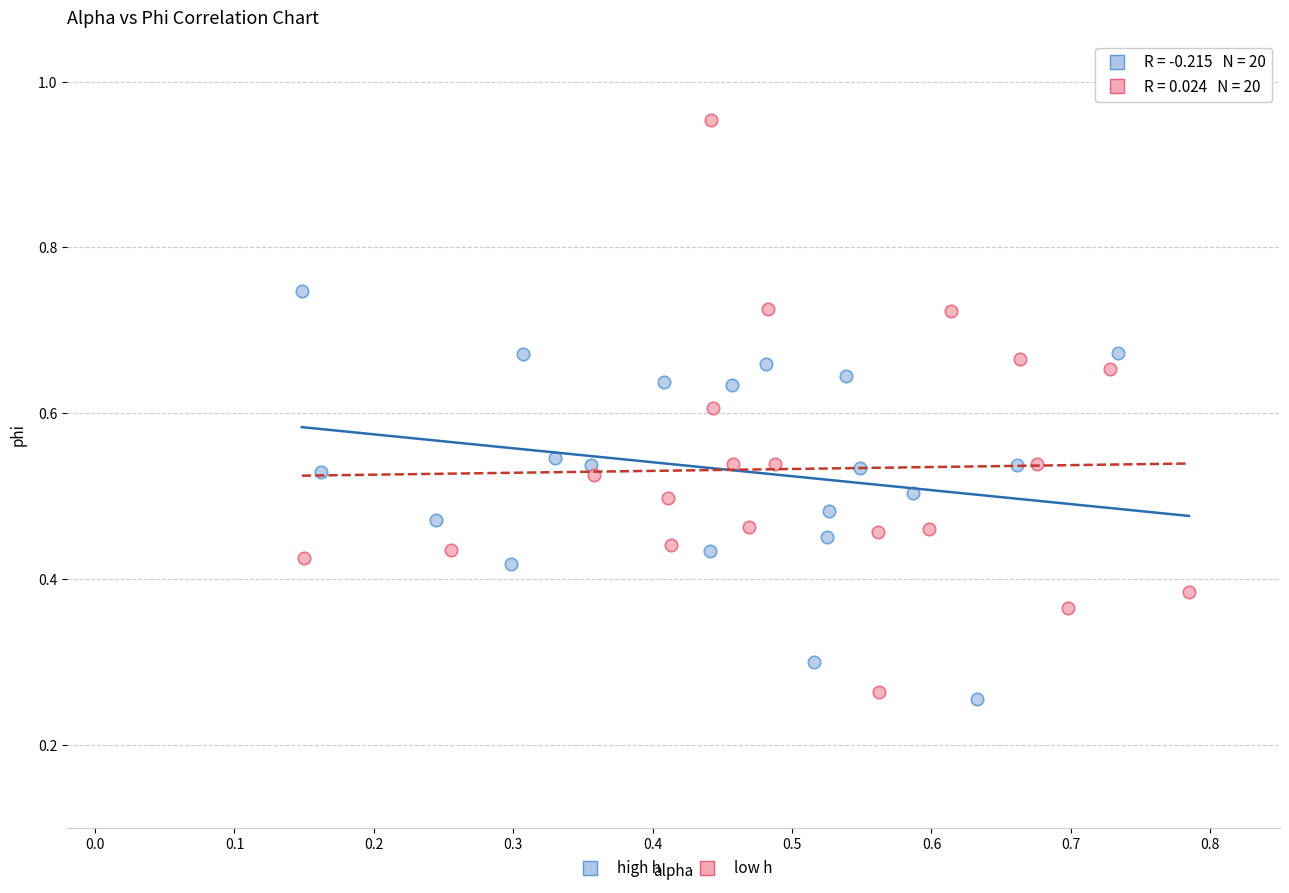

Which series has the largest Y range (max minus min)?

low h